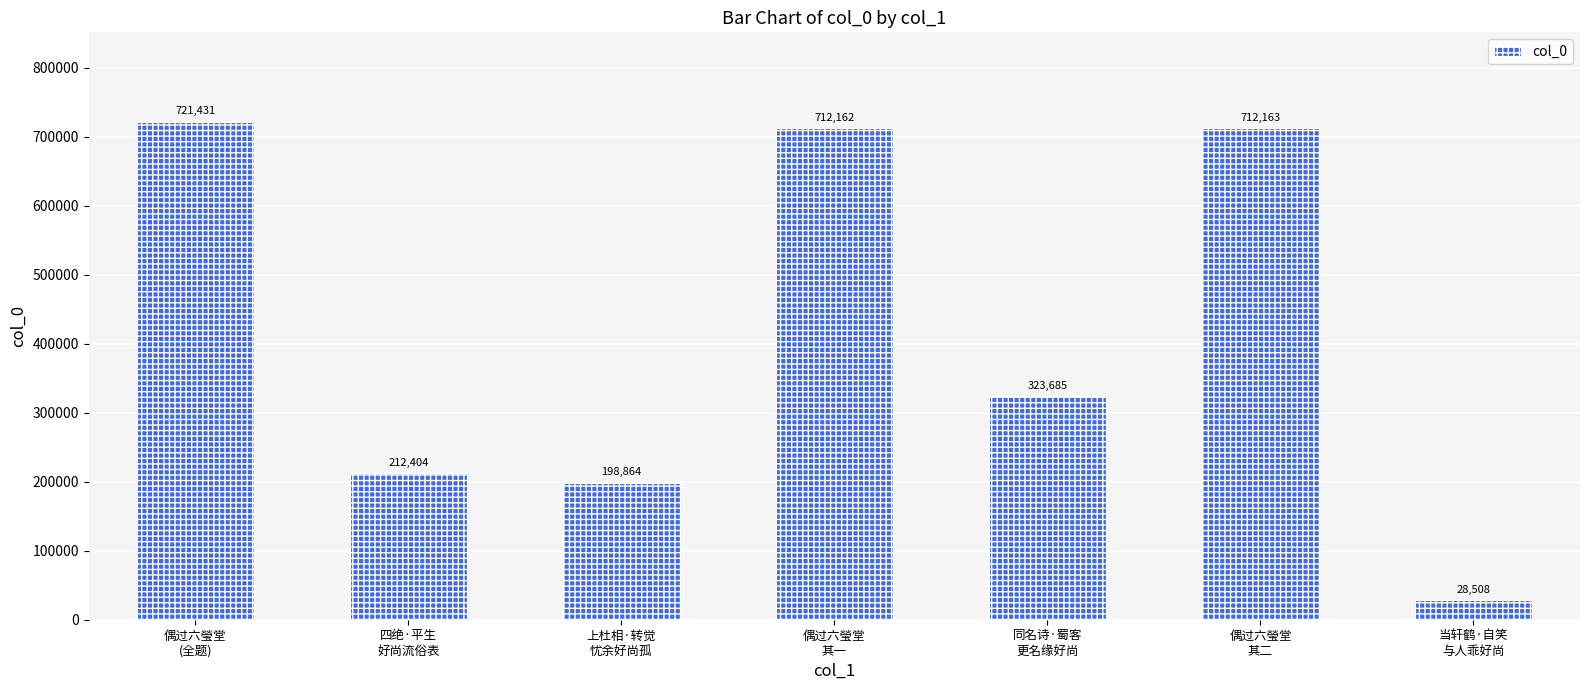

Which category has the highest value across all series?

偶过六瑩堂
(全题)